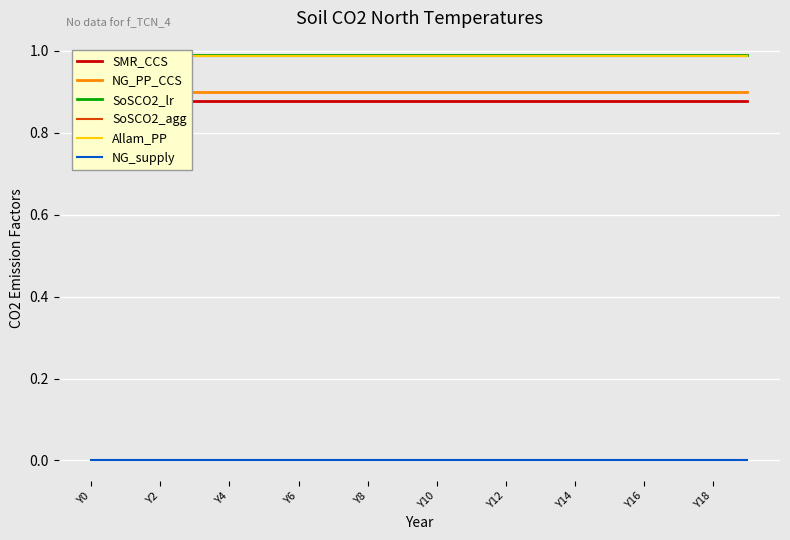

Which series changed the most between Y2 and Y4?

SMR_CCS